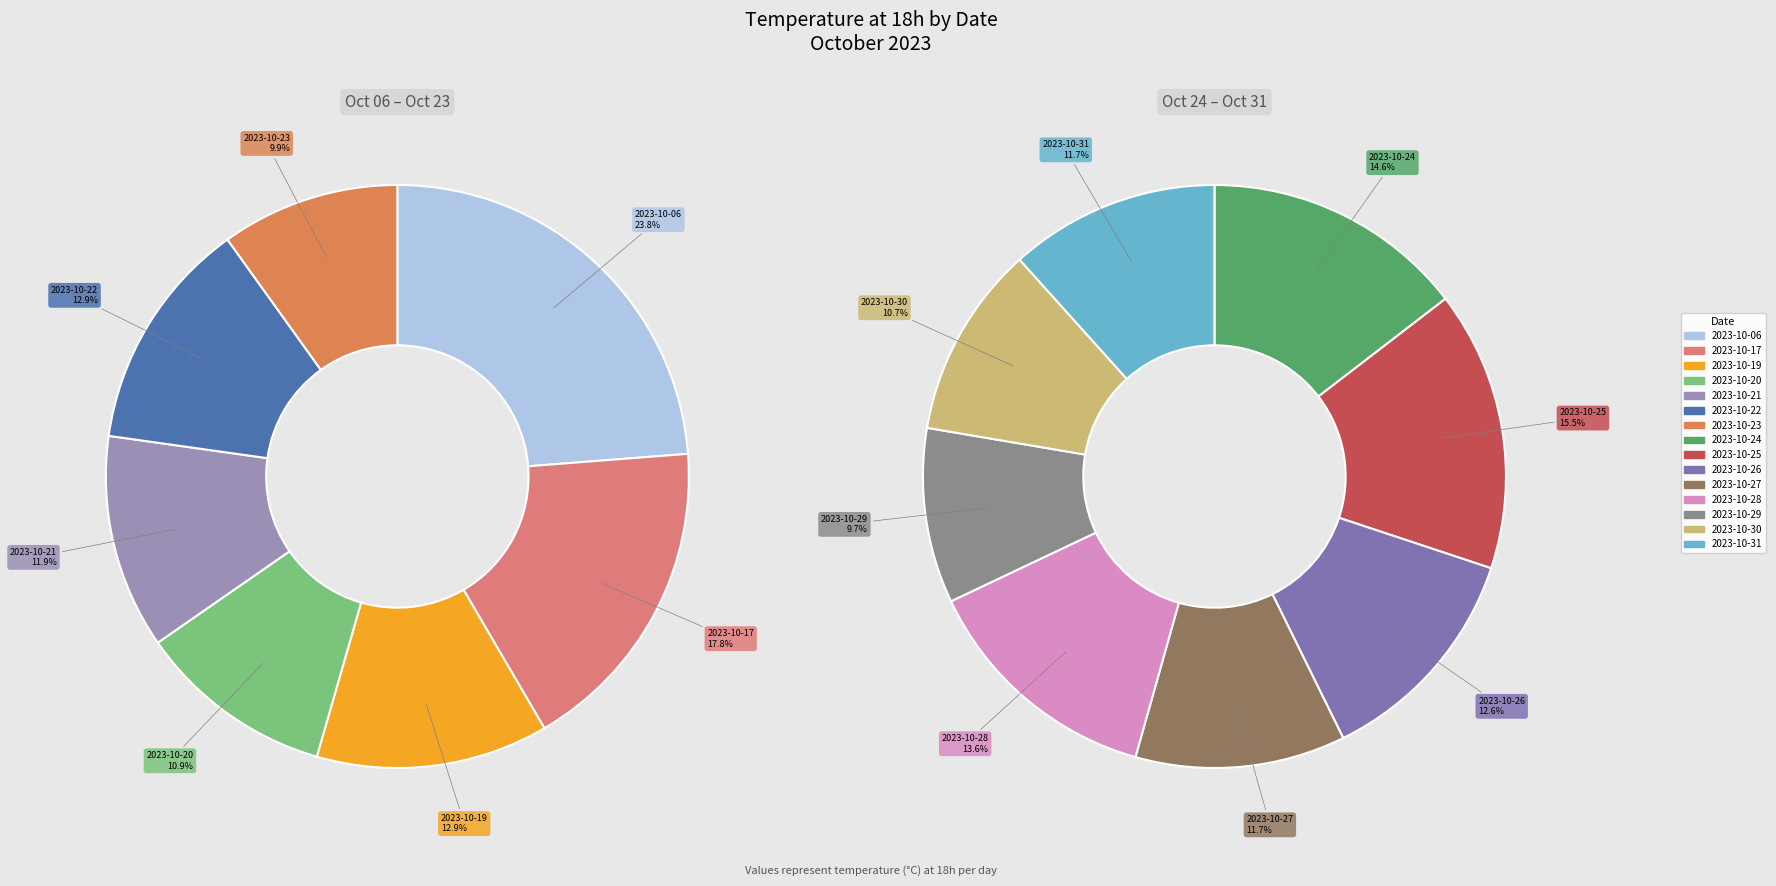

Does any single category account for the majority?

No